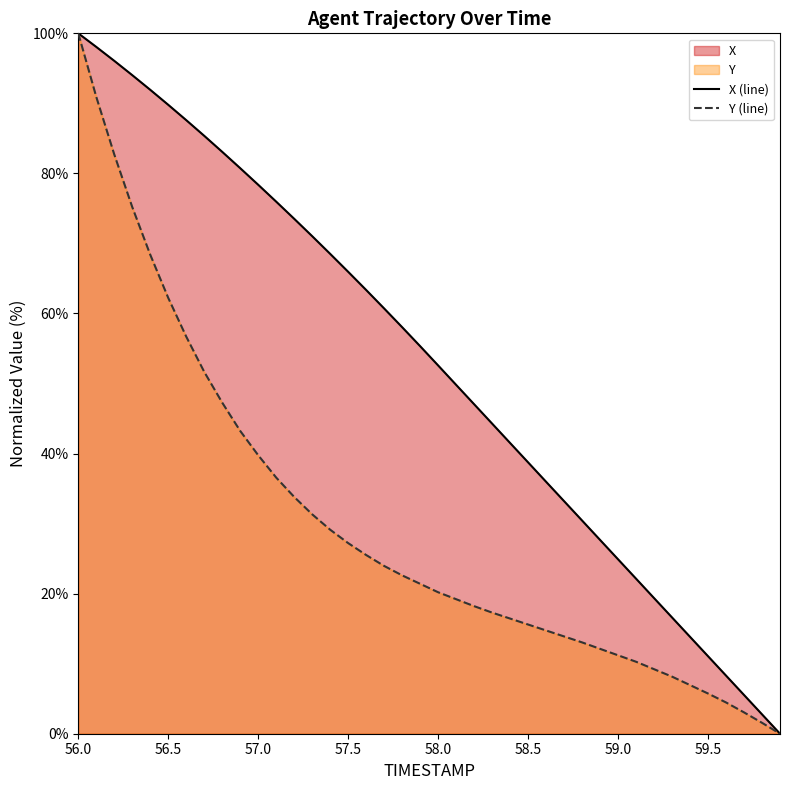

What is the difference between the maximum and minimum values in the X (line) series?

100.0